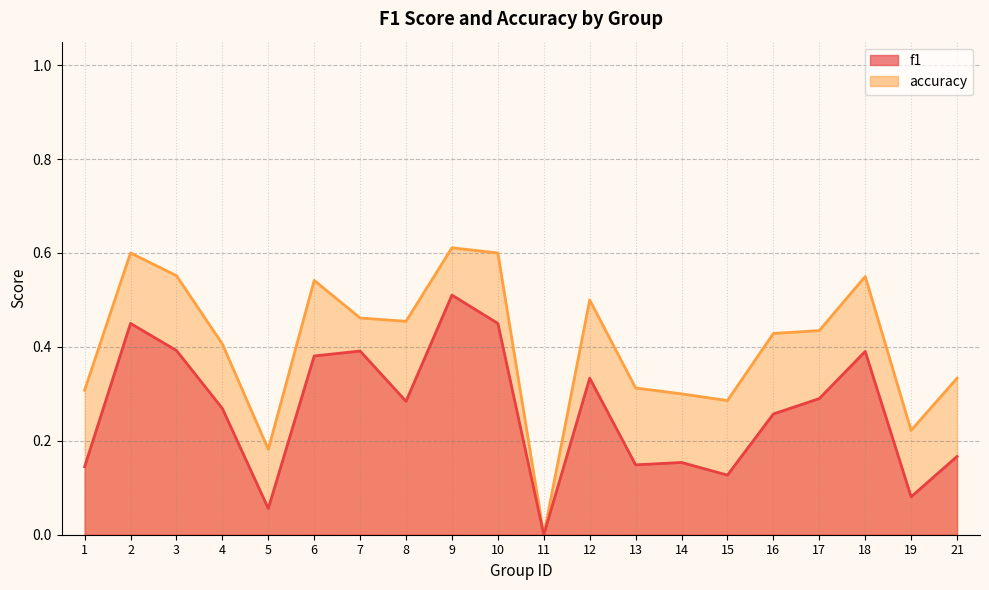

What is the value of the accuracy point at the 8th from the left?

0.5